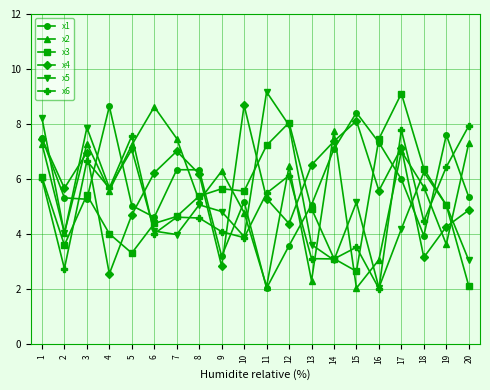

Is the value of x2 at 20 greater than the value of x6 at 1?

Yes